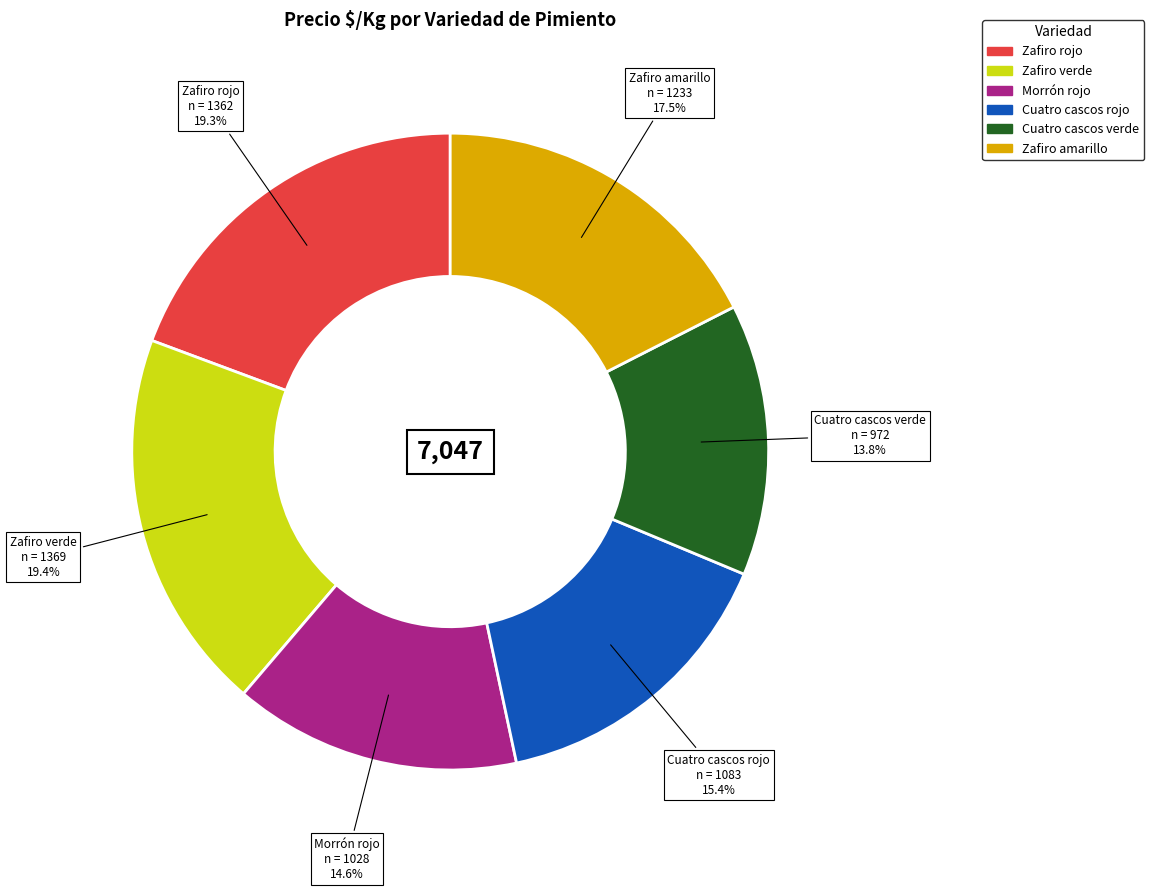

Count the number of slices in the pie.

6